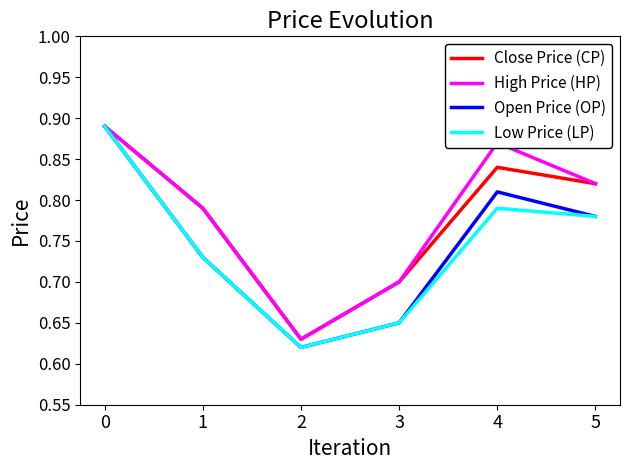

Count the number of categories in the chart.

6